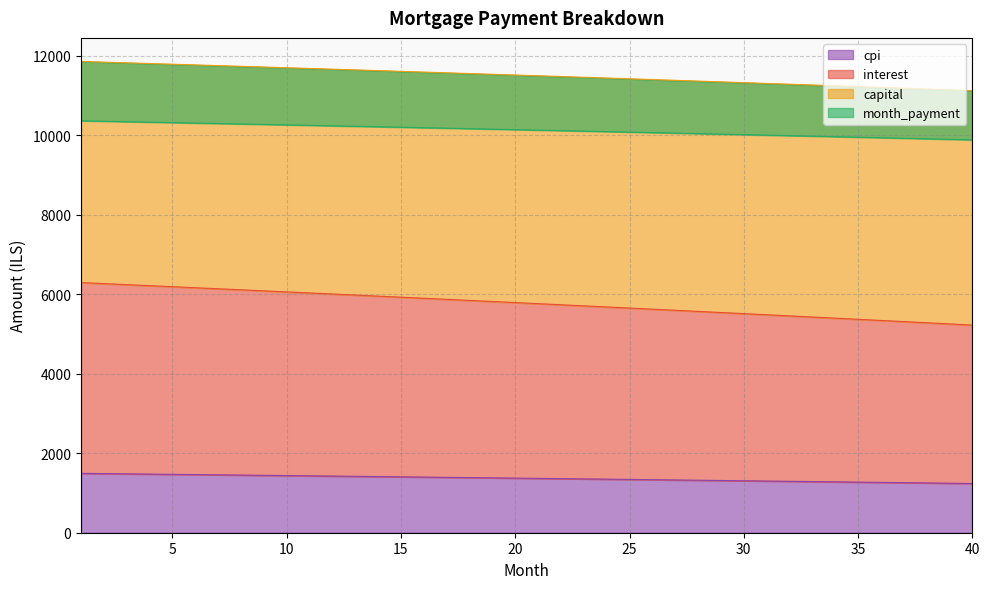

What is the maximum value shown in the chart?

11856.6